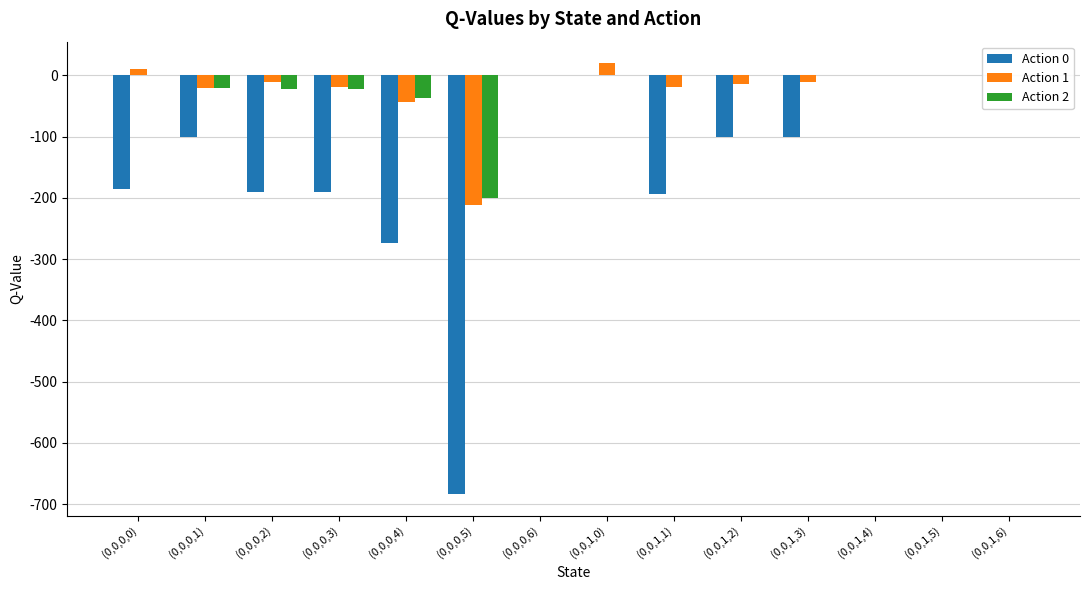

Reading left to right, list all the values displayed in this chart.

Action 0: -186.0	-100.0	-190.9	-190.0	-273.7	-683.6	0.0	0.0	-193.6	-100.0	-100.0	0.0	0.0	0.0
Action 1: 9.8	-20.8	-10.9	-19.0	-44.0	-211.0	0.0	20.0	-19.0	-13.4	-10.0	0.0	0.0	0.0
Action 2: 0.0	-20.8	-21.7	-22.3	-37.4	-200.8	0.0	0.0	0.0	0.0	0.0	0.0	0.0	0.0